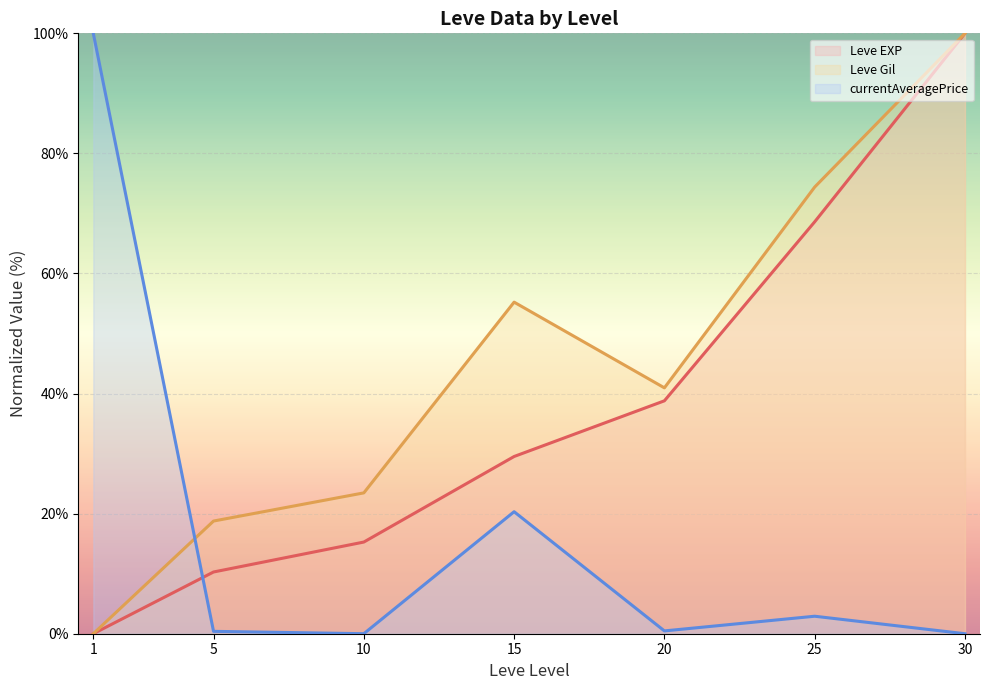

What is the maximum value for Leve EXP (line)?

100.0